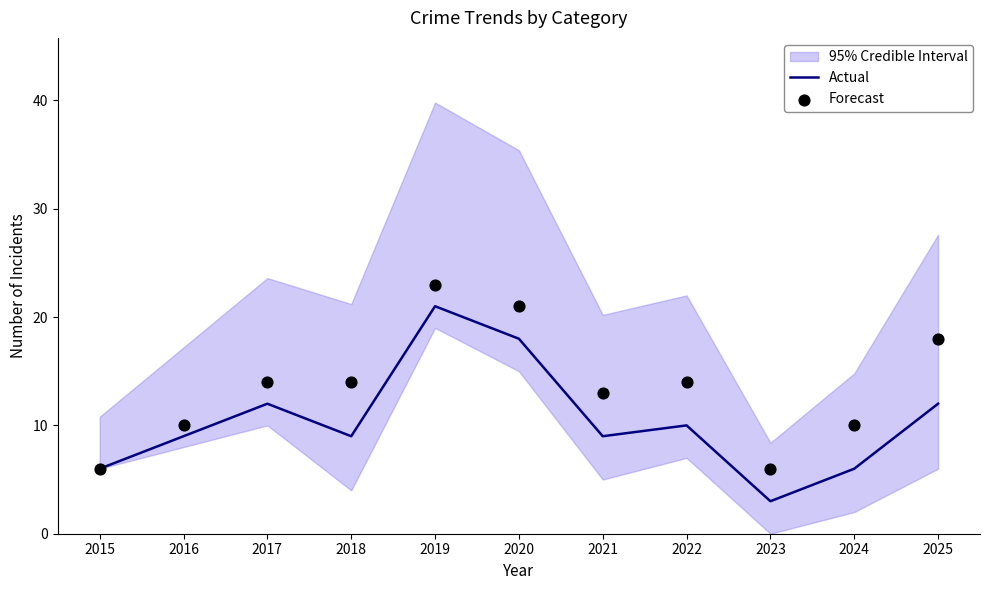

Is the value of Actual at 2025 greater than the value of Forecast at 2019?

No